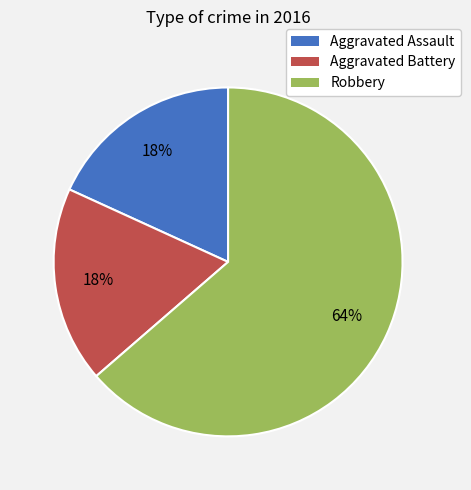

Count the number of slices in the pie.

3